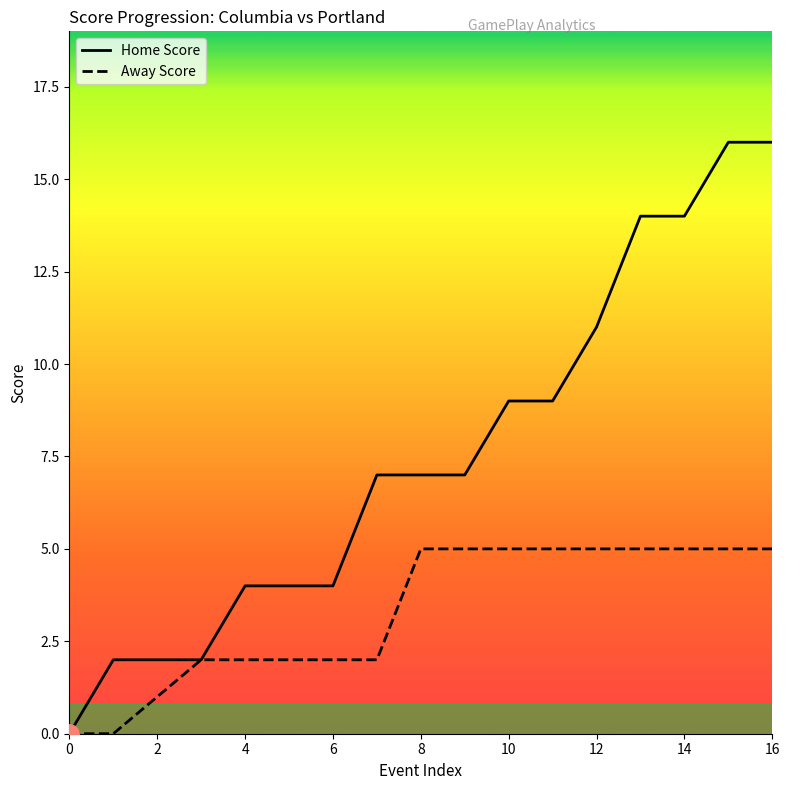

True or false: Away Score and Home Score intersect in this chart.

False